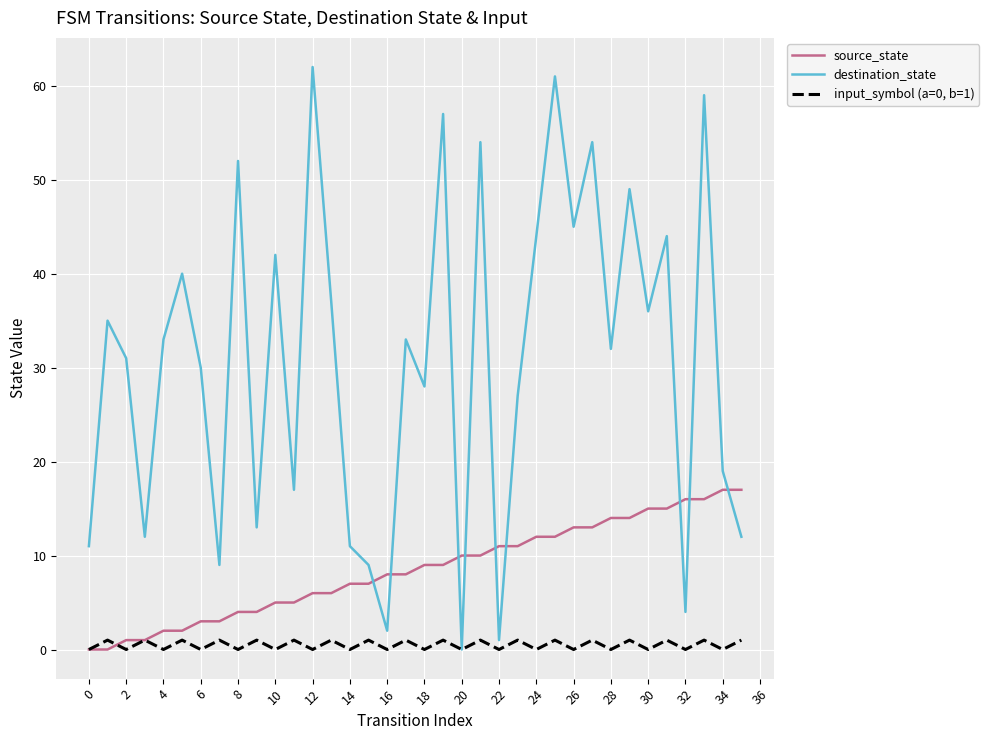

Which series has the widest spread of values?

destination_state